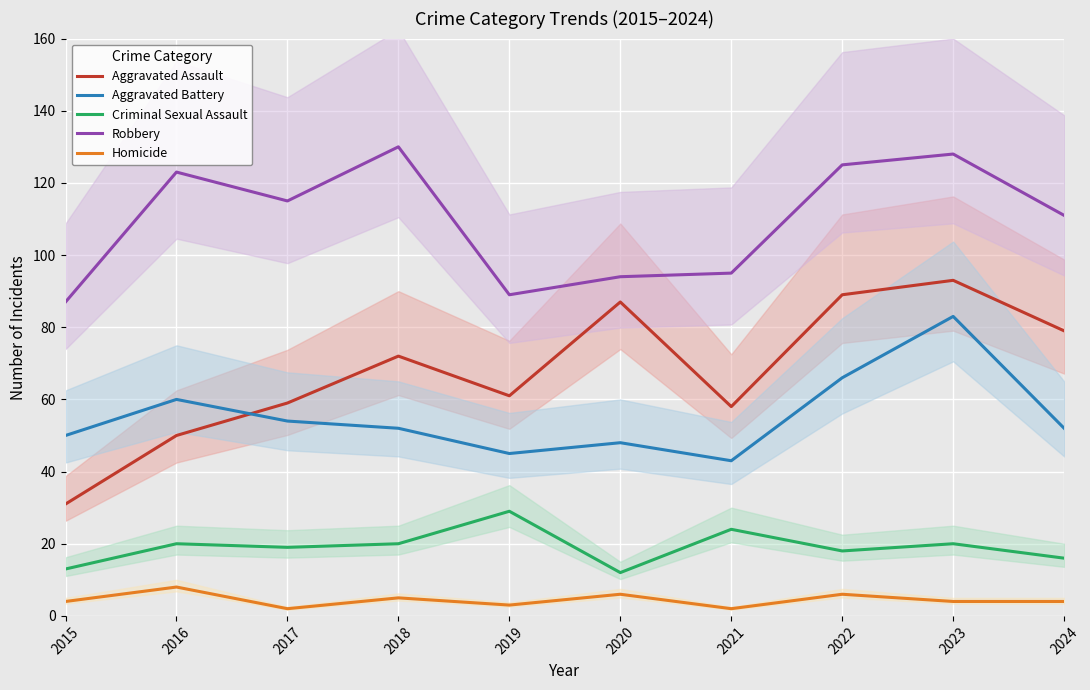

Which category has the highest value in the Criminal Sexual Assault series?

2019